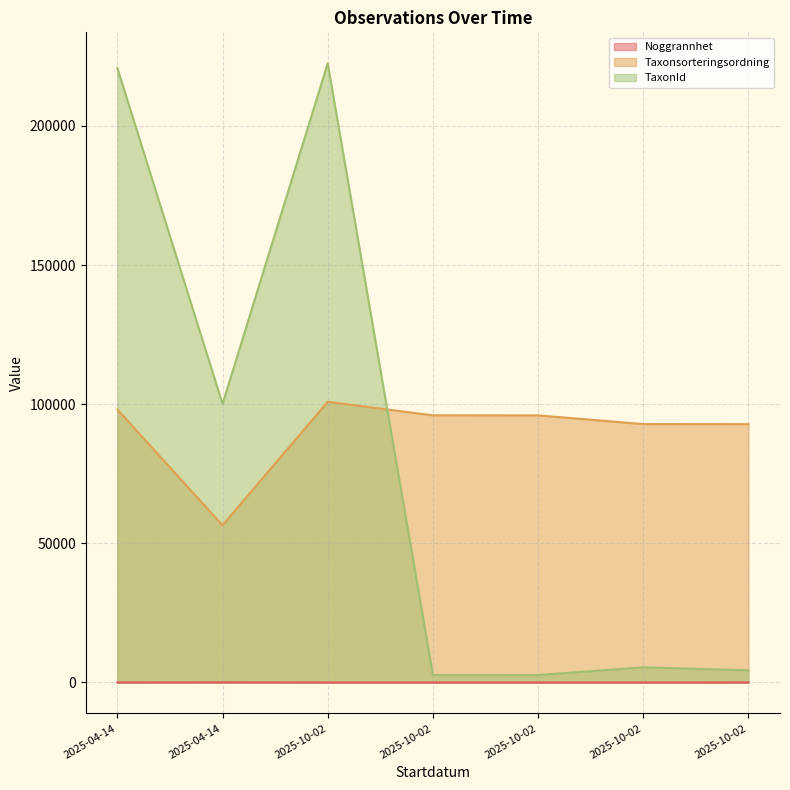

Is it true that Taxonsorteringsordning equals 56482 at 2025-04-14?

True